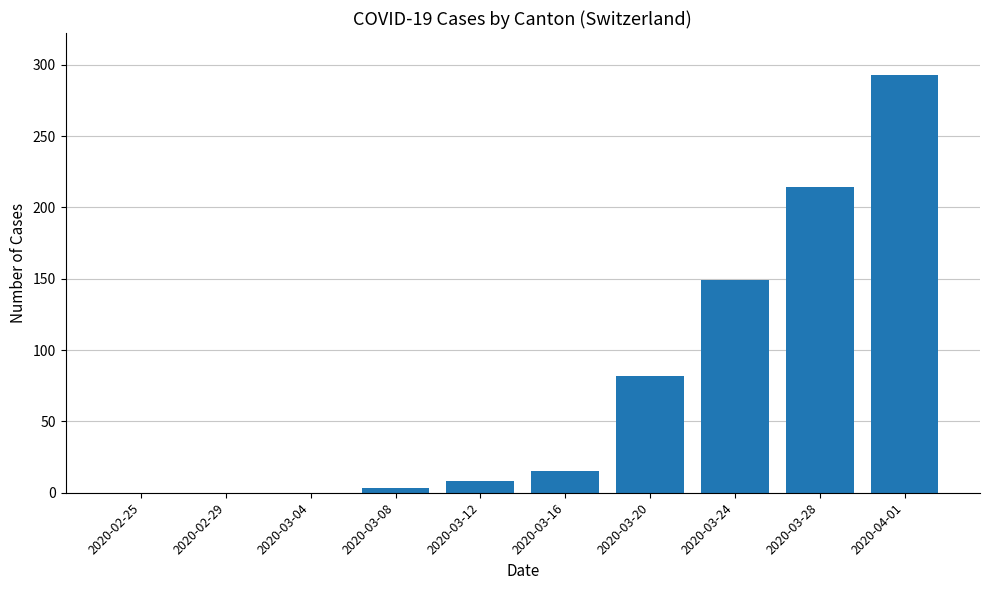

How many series are shown in this chart?

1